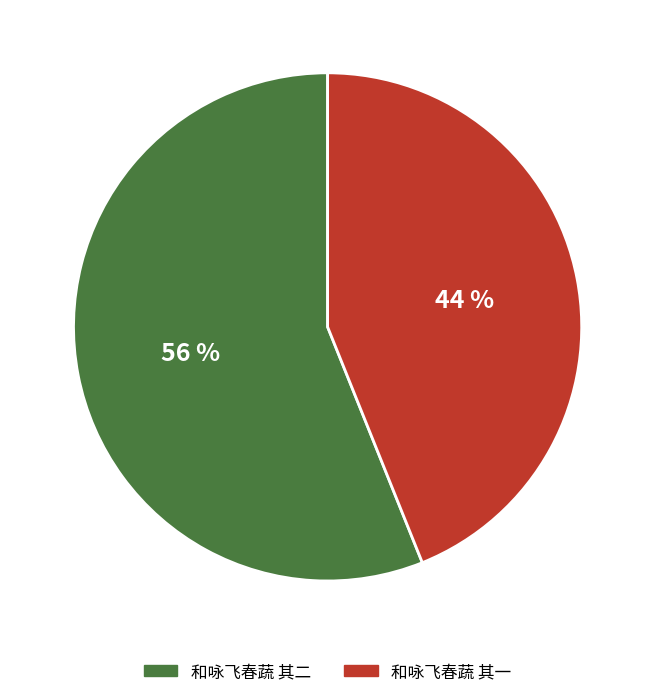

Which has a higher value, 和咏飞春蔬 其二 or 和咏飞春蔬 其一?

和咏飞春蔬 其二